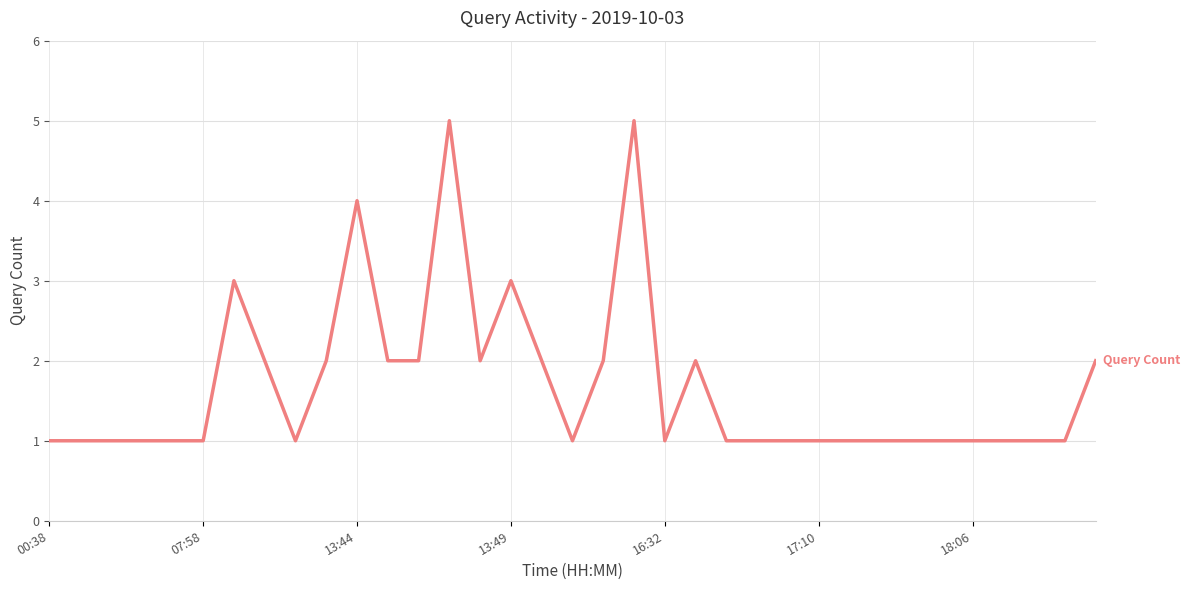

What is the difference between the maximum and minimum values?

4